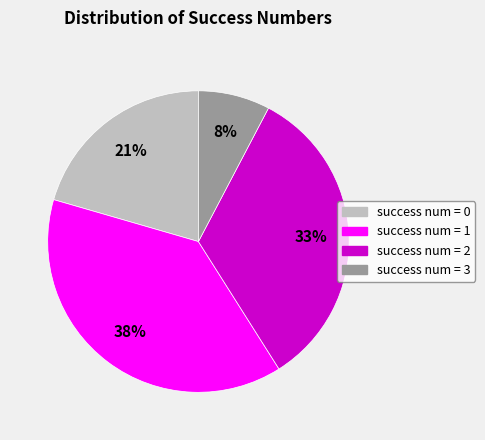

What percentage is the success num = 0 slice, to the nearest percent?

21%